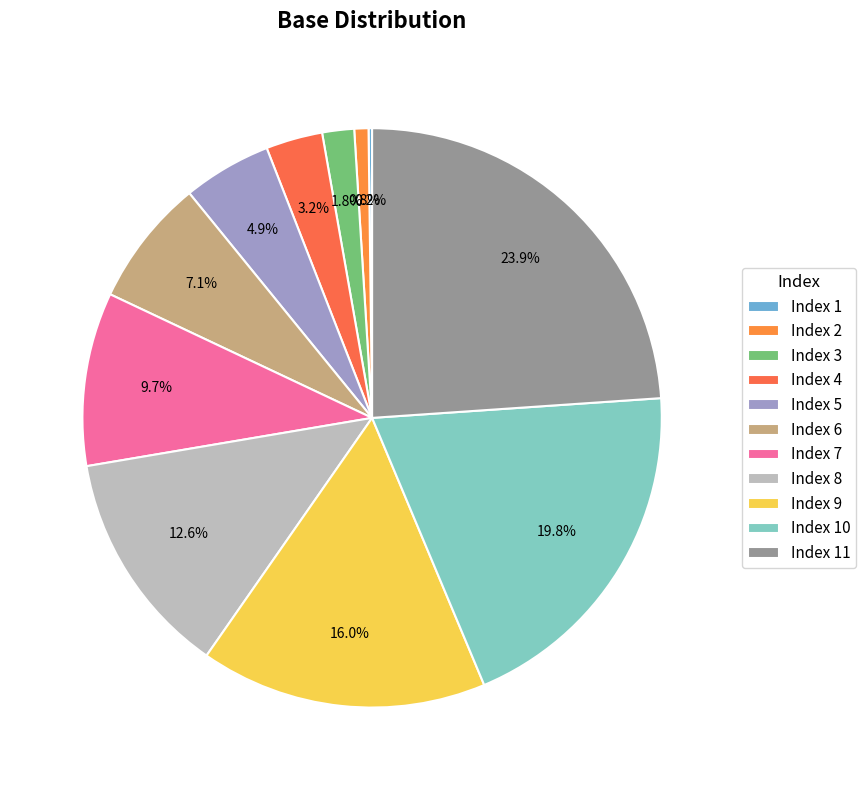

How many slices are in this pie chart?

11